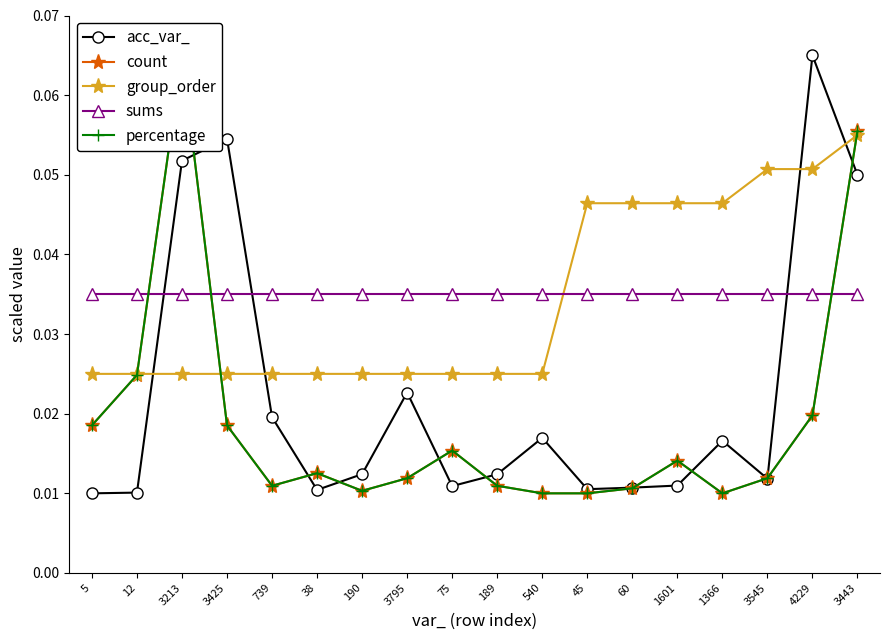

Reading left to right, transcribe all the data shown in this chart.

acc_var_: 0.0	0.0	0.1	0.1	0.0	0.0	0.0	0.0	0.0	0.0	0.0	0.0	0.0	0.0	0.0	0.0	0.1	0.0
count: 0.0	0.0	0.1	0.0	0.0	0.0	0.0	0.0	0.0	0.0	0.0	0.0	0.0	0.0	0.0	0.0	0.0	0.1
group_order: 0.0	0.0	0.0	0.0	0.0	0.0	0.0	0.0	0.0	0.0	0.0	0.0	0.0	0.0	0.0	0.1	0.1	0.1
sums: 0.0	0.0	0.0	0.0	0.0	0.0	0.0	0.0	0.0	0.0	0.0	0.0	0.0	0.0	0.0	0.0	0.0	0.0
percentage: 0.0	0.0	0.1	0.0	0.0	0.0	0.0	0.0	0.0	0.0	0.0	0.0	0.0	0.0	0.0	0.0	0.0	0.1